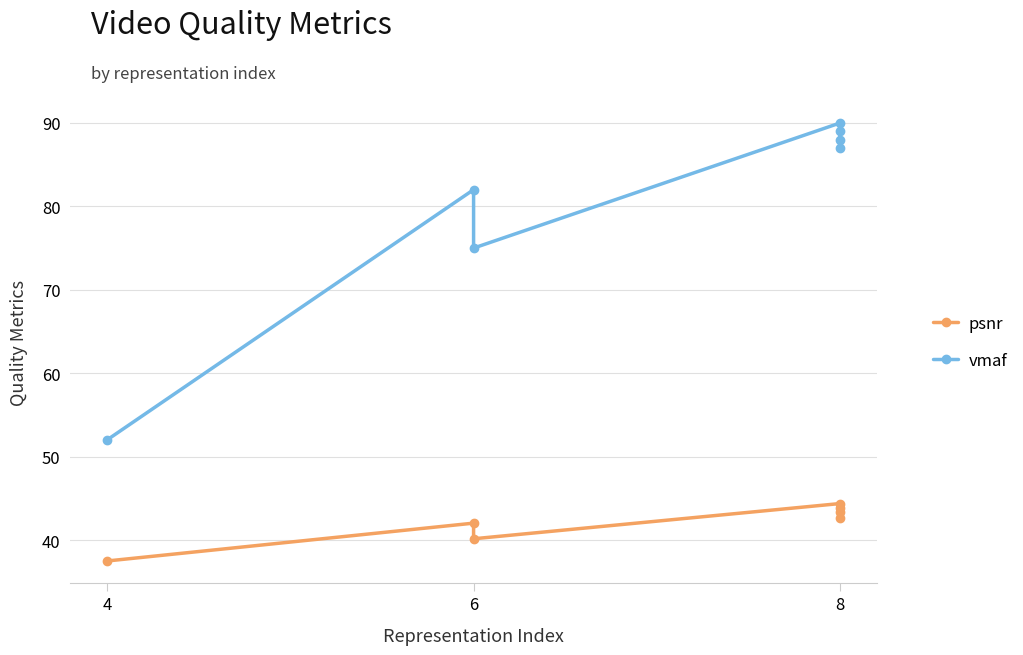

What is the value of the psnr point at the 1st from the left?

37.5